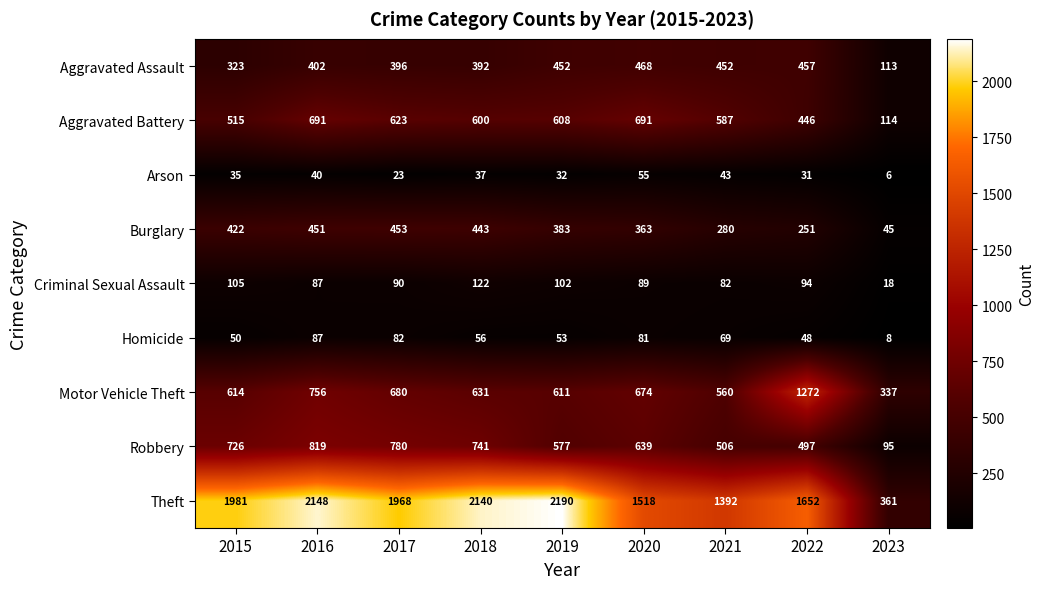

What is the difference between the highest and lowest values at 2019?

2158